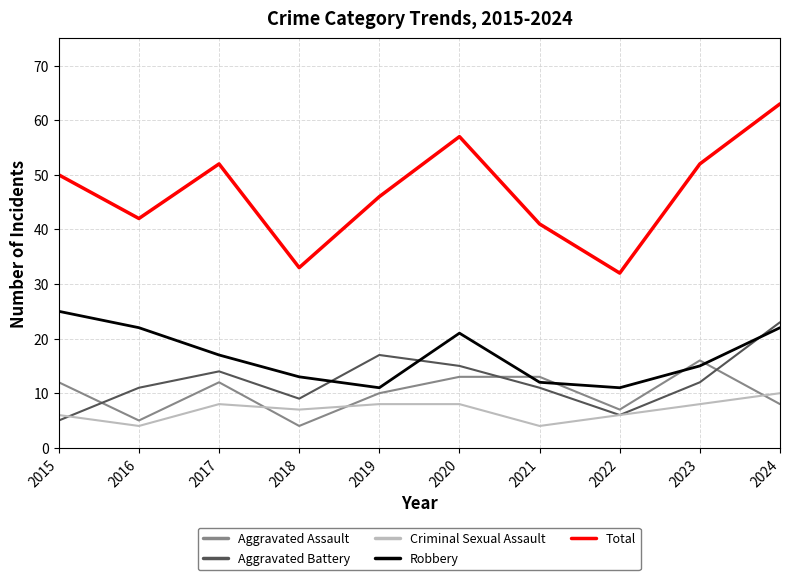

What is the total value across all series at 2023?

103